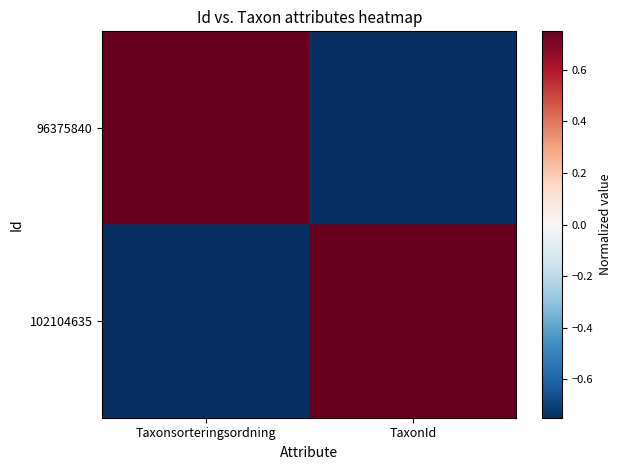

Between Taxonsorteringsordning and TaxonId, which is larger?

Taxonsorteringsordning